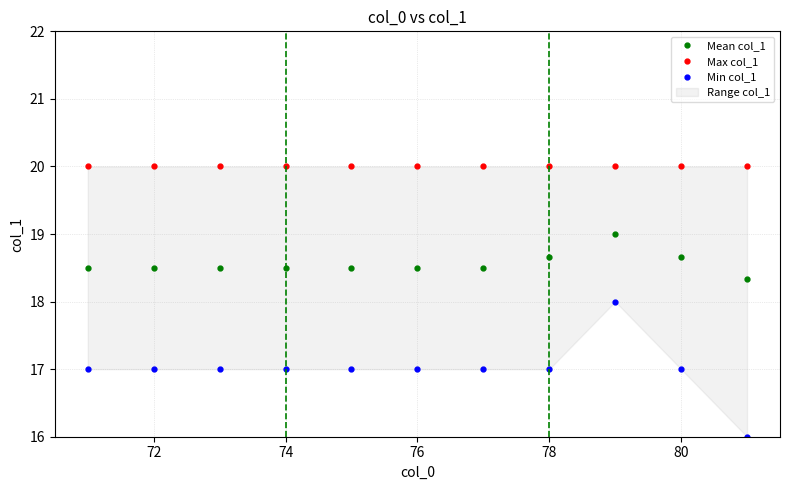

True or false: Mean col_1 has a value of 4.5 at 78.

False